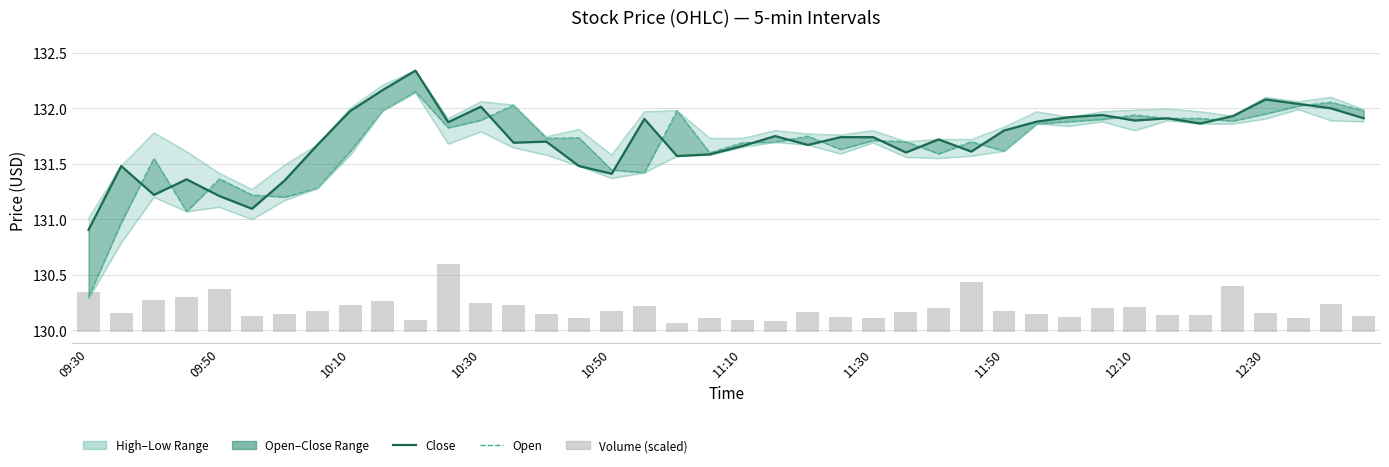

Which series has the largest range (max minus min)?

Low